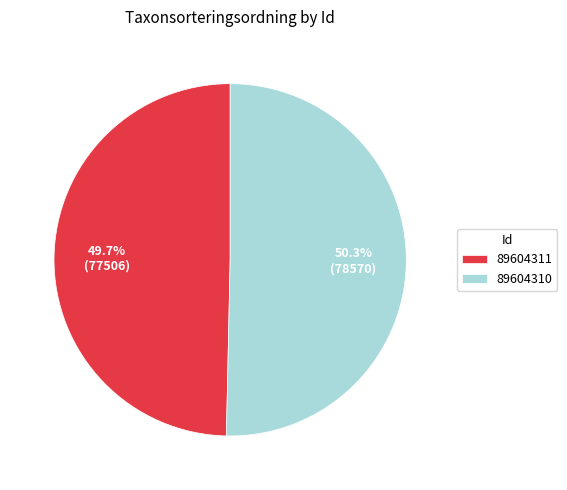

Rank the categories by value from highest to lowest.

89604310, 89604311